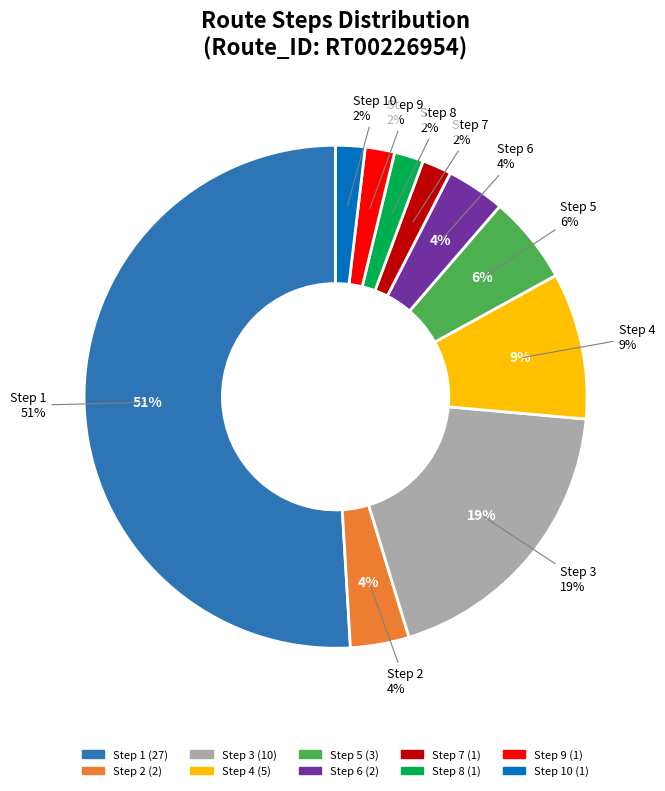

Does Step 6 represent more than half of the total?

No